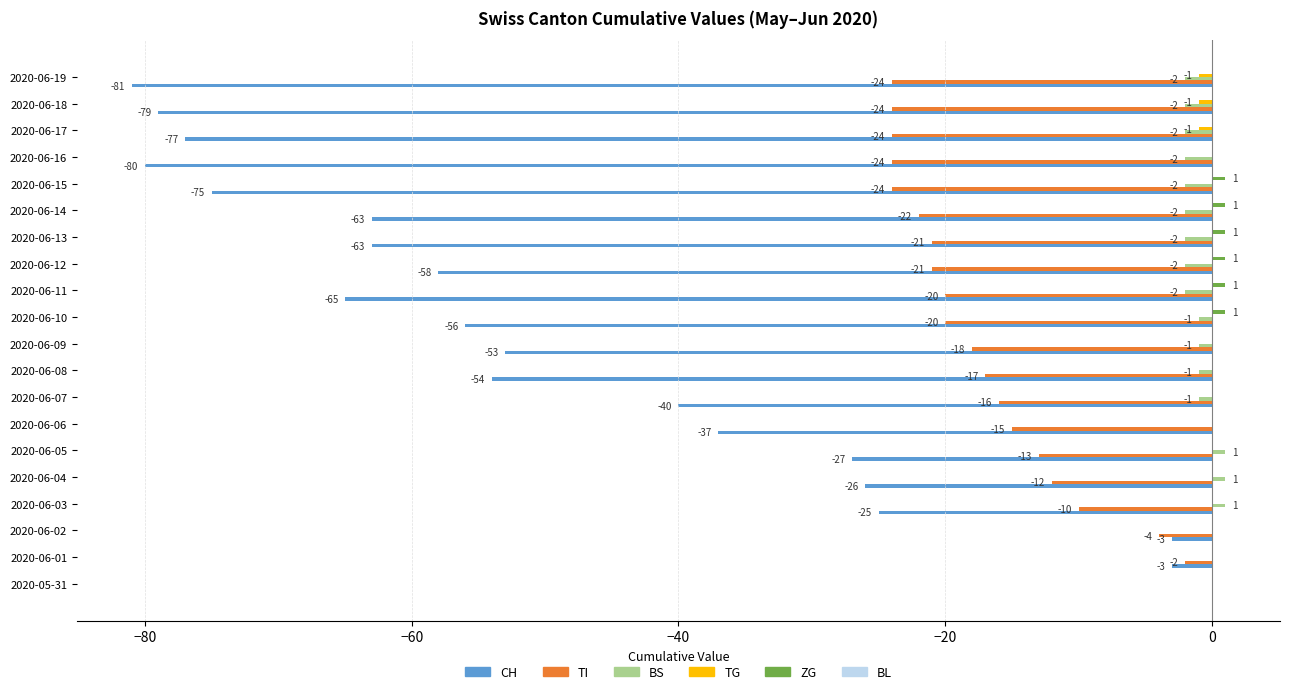

At which category is the sum across all series the highest?

2020-05-31